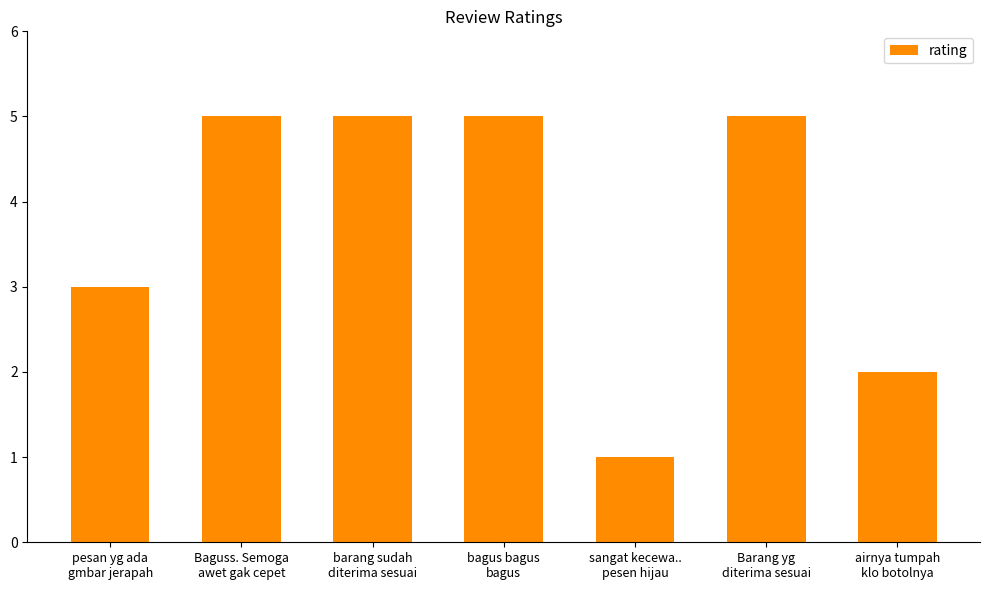

True or false: the data shows 7 at barang sudah
diterima sesuai.

False